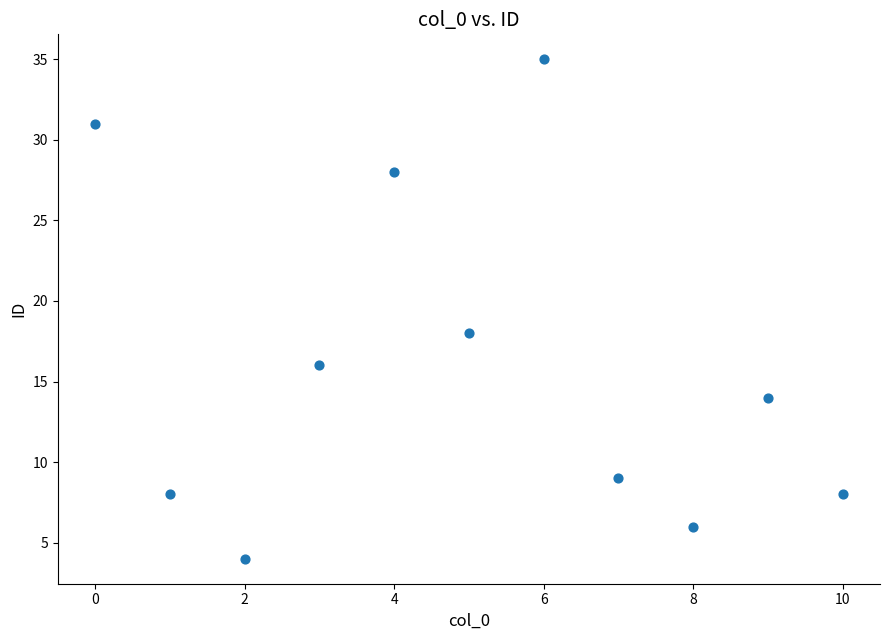

What is the range of Y values (max minus min)?

31